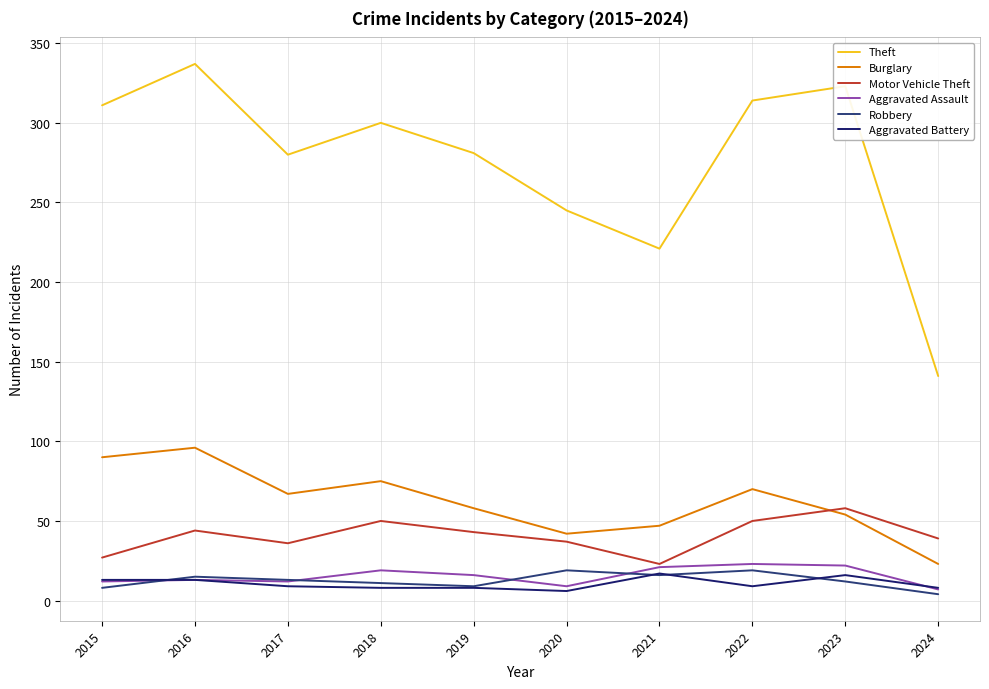

What is the difference between the highest and lowest values at 2019?

273